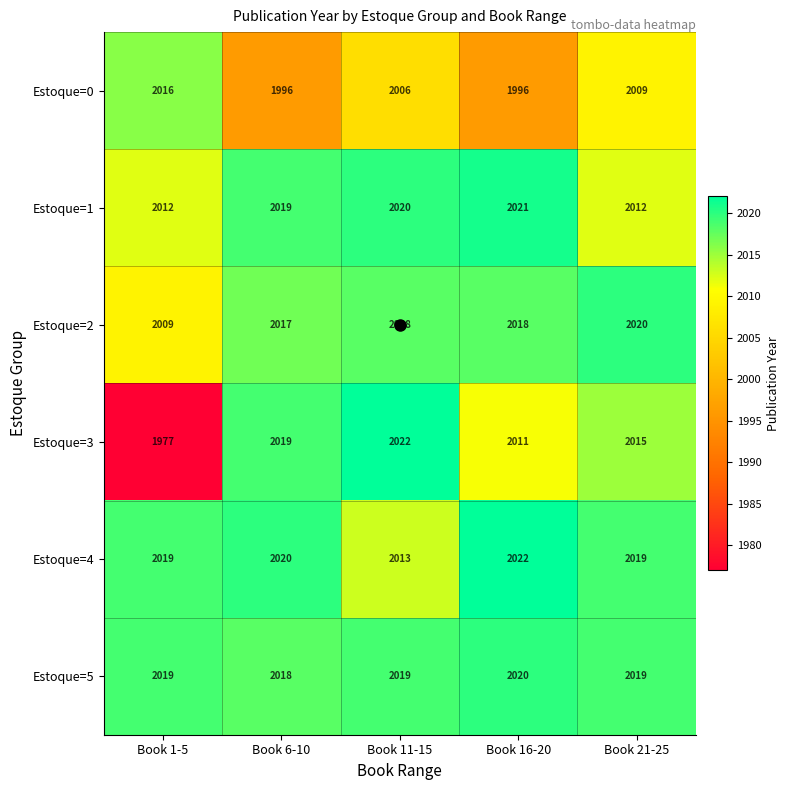

True or false: Estoque=3 has a value of 2019 at Book 6-10.

True